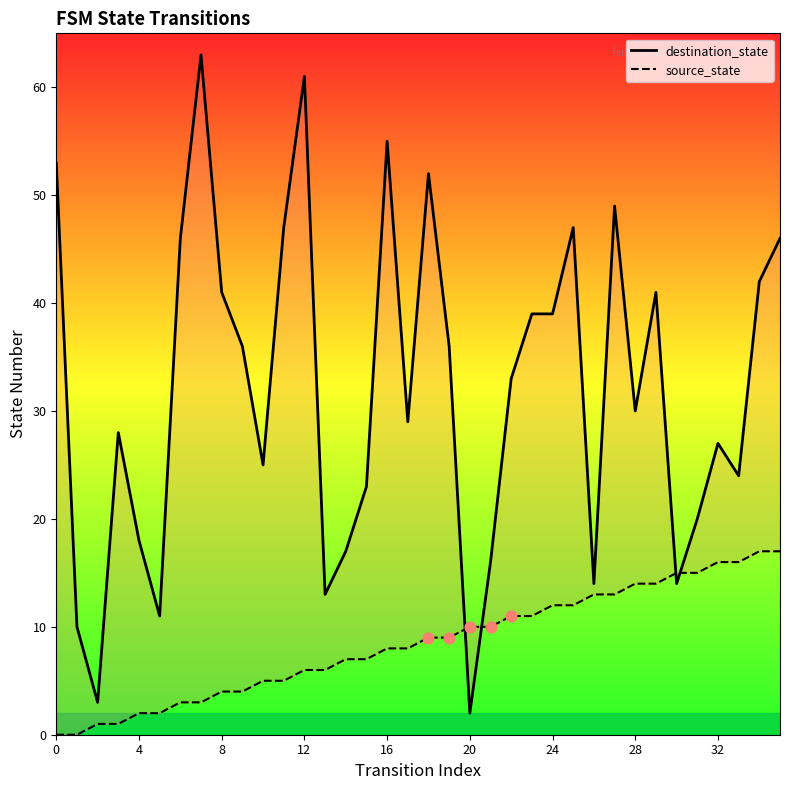

Is the value of source_state at 27 greater than the value of destination_state at 11?

No